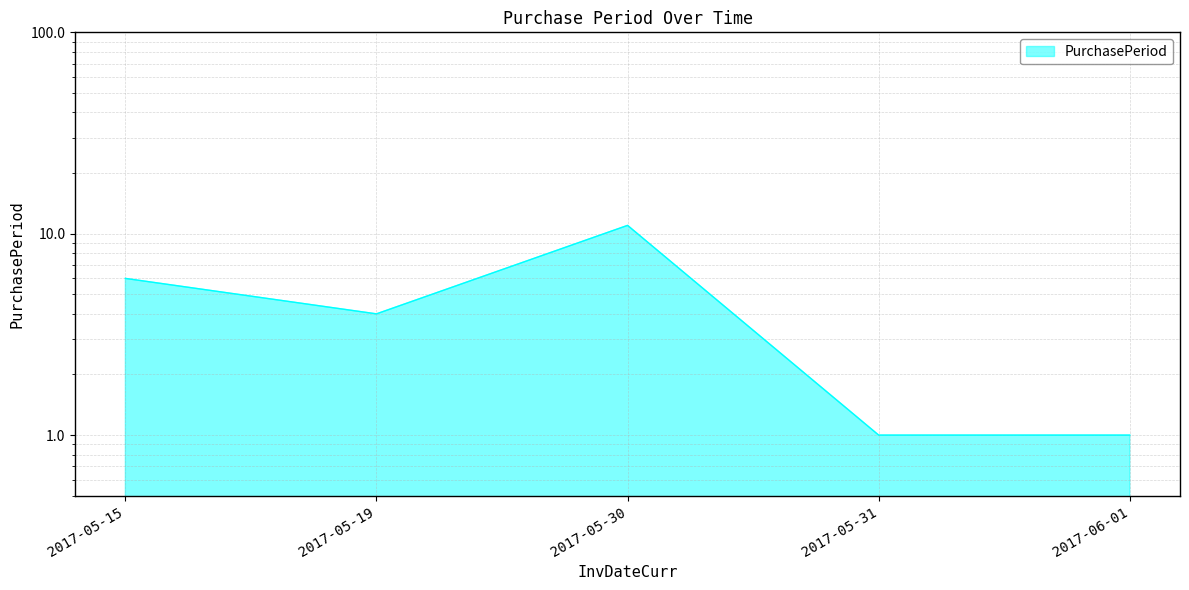

At which label does the data first exceed 4?

2017-05-15